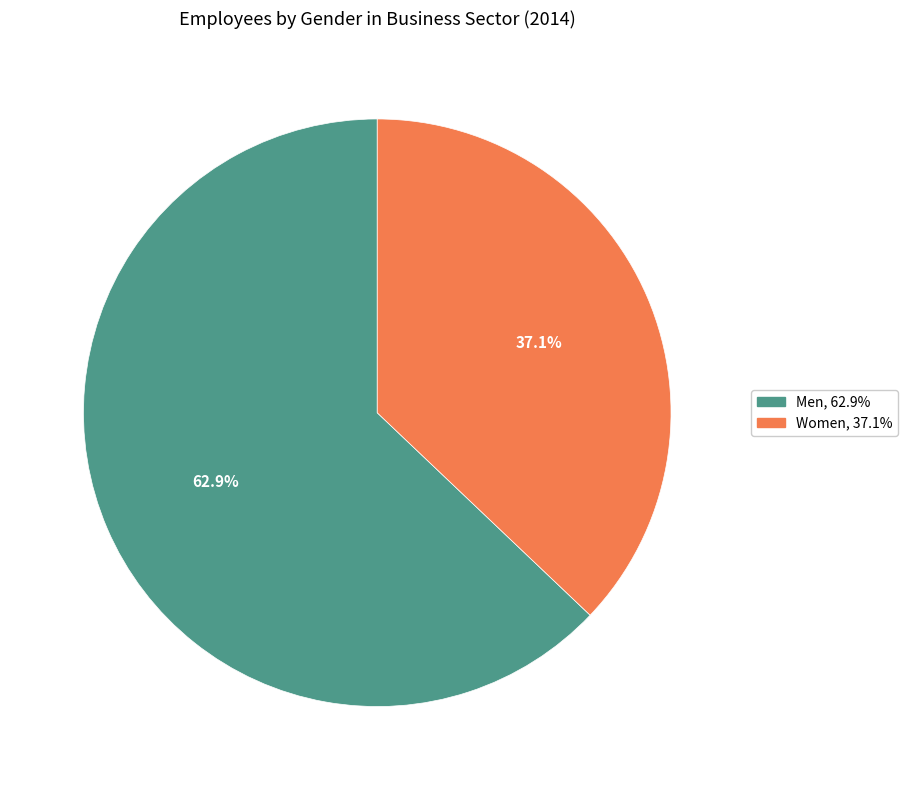

Is there any slice that represents more than half of the pie?

Yes